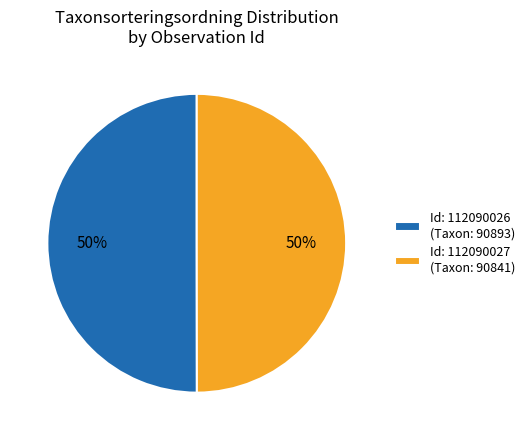

To the nearest percent, what portion does Id: 112090026 (Taxon: 90893) represent?

50%